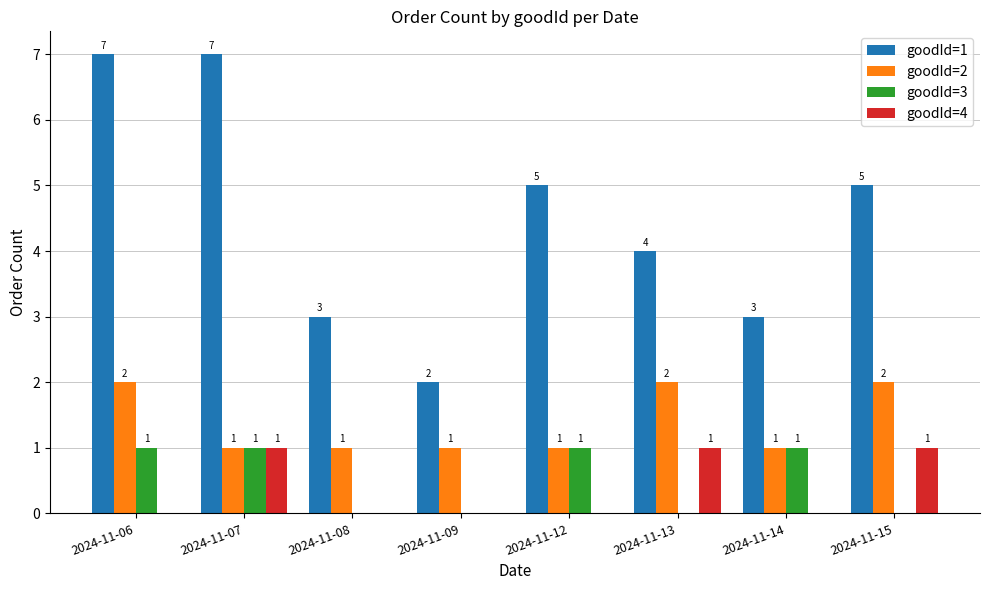

Is the value of goodId=2 at 2024-11-12 greater than the value of goodId=1 at 2024-11-13?

No